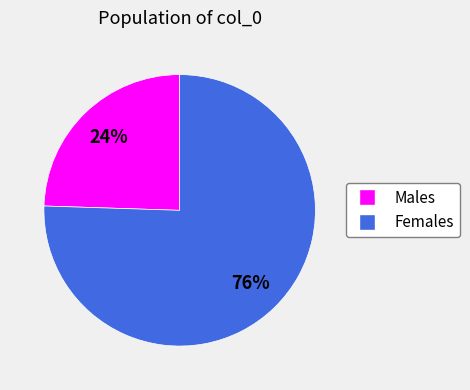

Is there any slice that represents more than half of the pie?

Yes